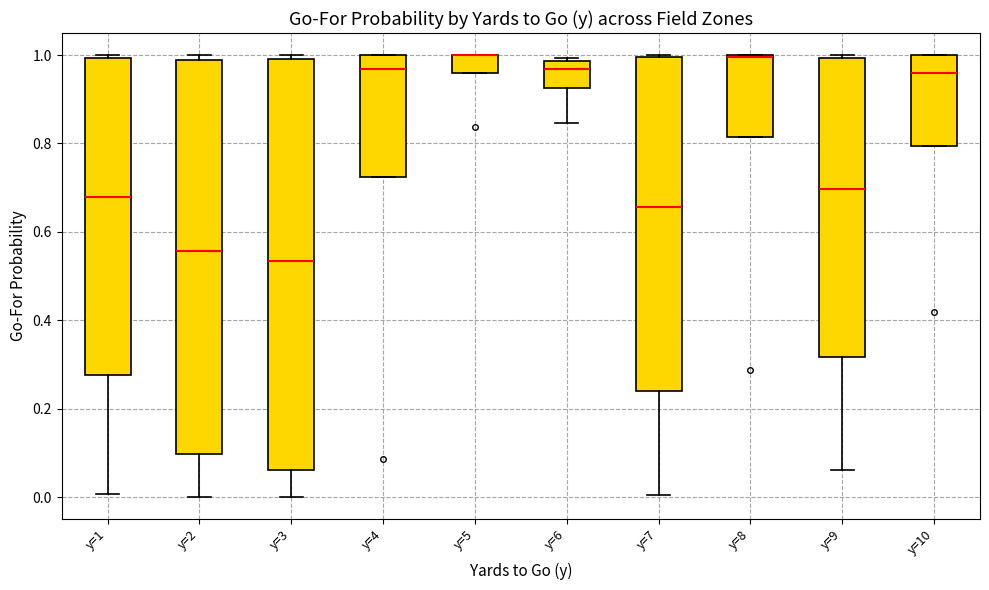

Where is the upper edge of the box for y=5 on the y-axis? The values are not printed on the chart, so give them approximately, as read against the axis.

1.00